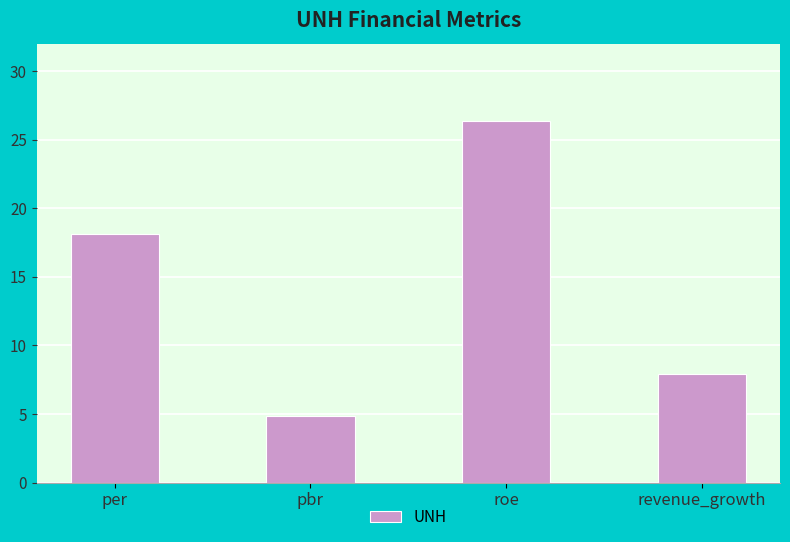

True or false: the data shows 4.8 at pbr.

True